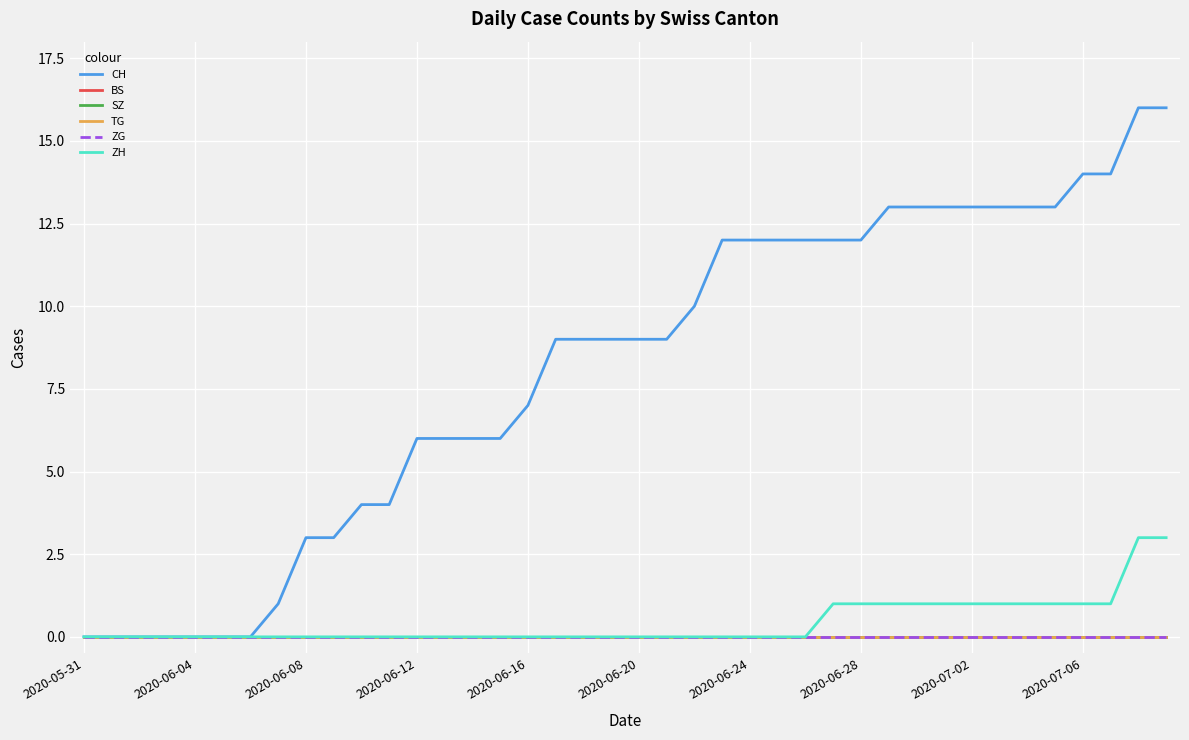

Does the chart have visible grid lines?

Yes